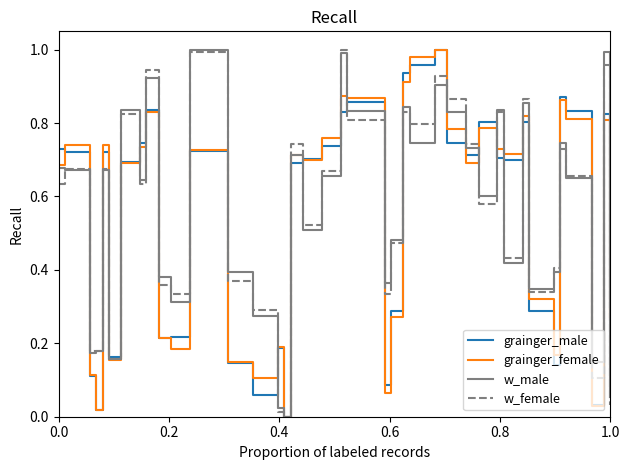

Reading left to right, what are all the values shown in this chart?

grainger_male: 0.7	0.7	0.1	0.0	0.7	0.2	0.7	0.7	0.8	0.2	0.2	0.7	0.1	0.1	0.2	0.0	0.7	0.7	0.7	0.8	0.9	0.1	0.3	0.9	1.0	1.0	0.7	0.7	0.8	0.7	0.7	0.8	0.3	0.1	0.9	0.8	0.0	0.8	0.3
grainger_female: 0.7	0.7	0.1	0.0	0.7	0.2	0.7	0.7	0.8	0.2	0.2	0.7	0.2	0.1	0.2	0.0	0.7	0.7	0.8	0.9	0.9	0.1	0.3	0.9	1.0	1.0	0.8	0.7	0.8	0.7	0.7	0.8	0.3	0.2	0.9	0.8	0.0	0.8	0.3
w_male: 0.7	0.7	0.2	0.2	0.7	0.2	0.8	0.6	0.9	0.4	0.3	1.0	0.4	0.3	0.0	0.0	0.7	0.5	0.7	1.0	0.8	0.4	0.5	0.8	0.7	0.9	0.8	0.7	0.6	0.8	0.4	0.9	0.3	0.4	0.7	0.7	0.1	1.0	0.1
w_female: 0.6	0.7	0.2	0.2	0.7	0.2	0.8	0.6	0.9	0.4	0.3	1.0	0.4	0.3	0.0	0.0	0.7	0.5	0.7	1.0	0.8	0.3	0.5	0.8	0.8	0.9	0.9	0.7	0.6	0.8	0.4	0.9	0.3	0.4	0.7	0.7	0.1	1.0	0.0